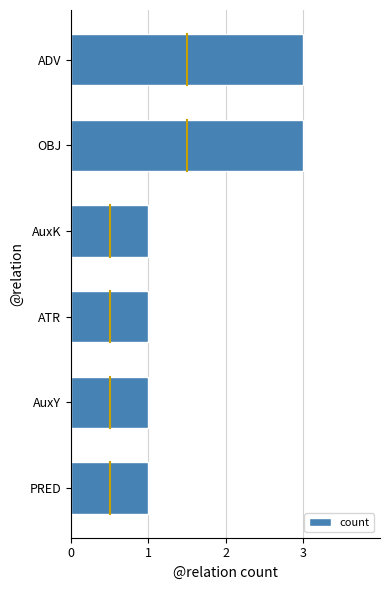

Is it true that the value at PRED is 1?

True